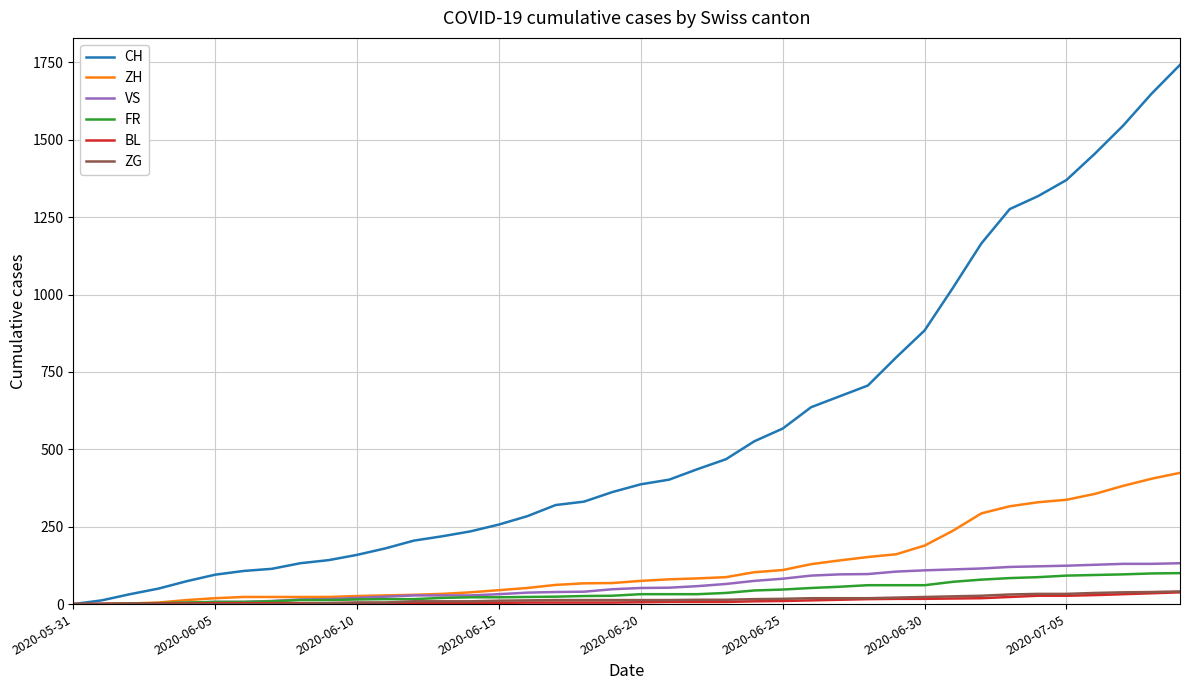

What is the maximum value shown in the chart?

1742